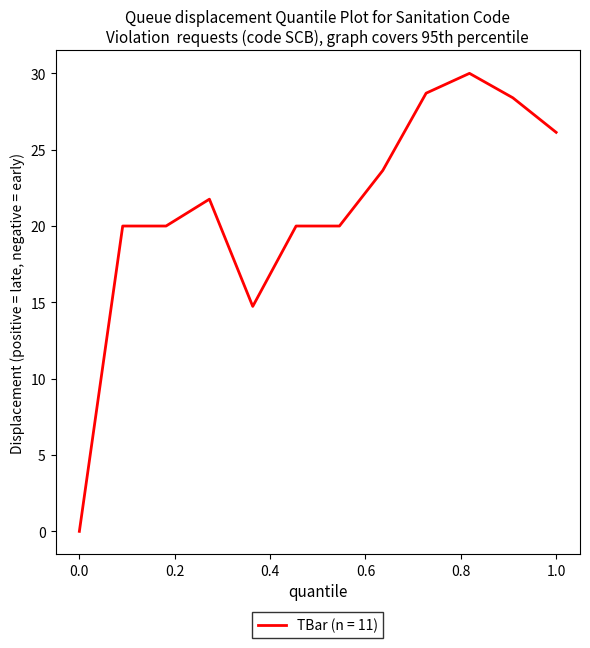

What is the greatest value displayed?

30.0